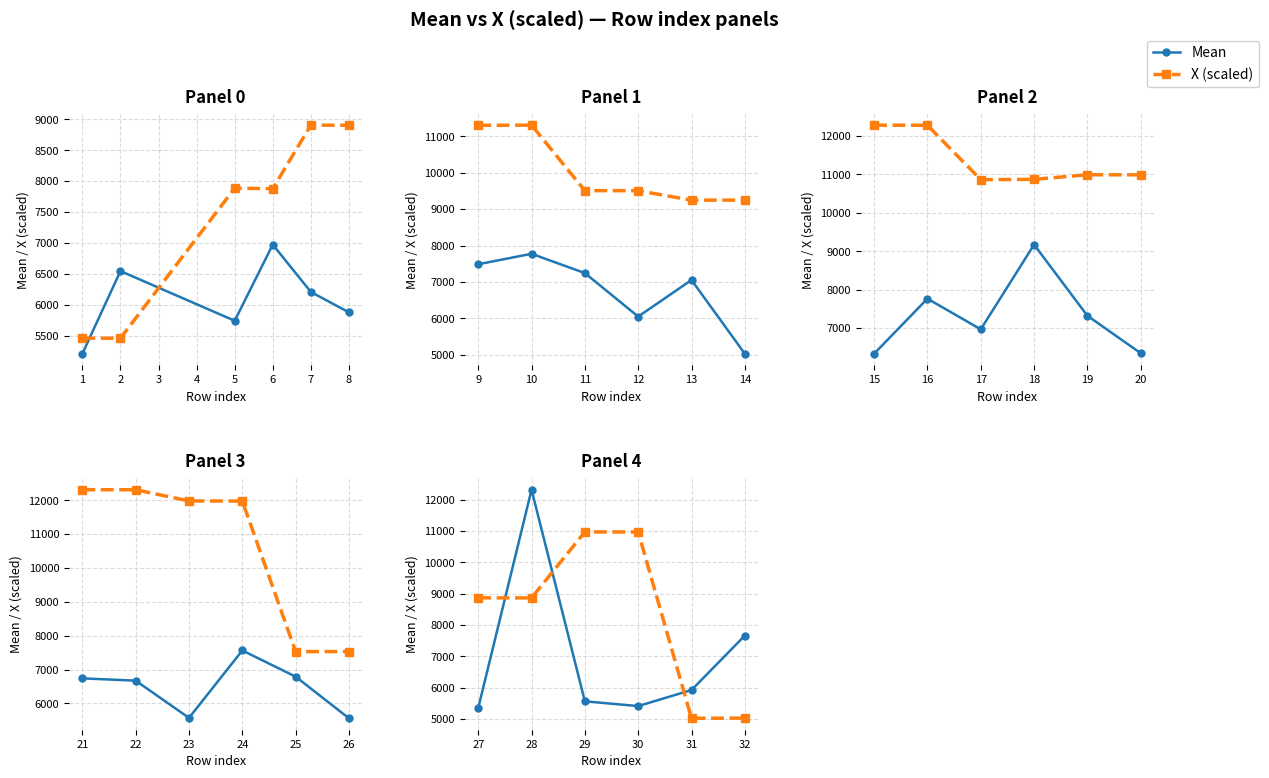

At which category does X (scaled) reach its first local valley?

28